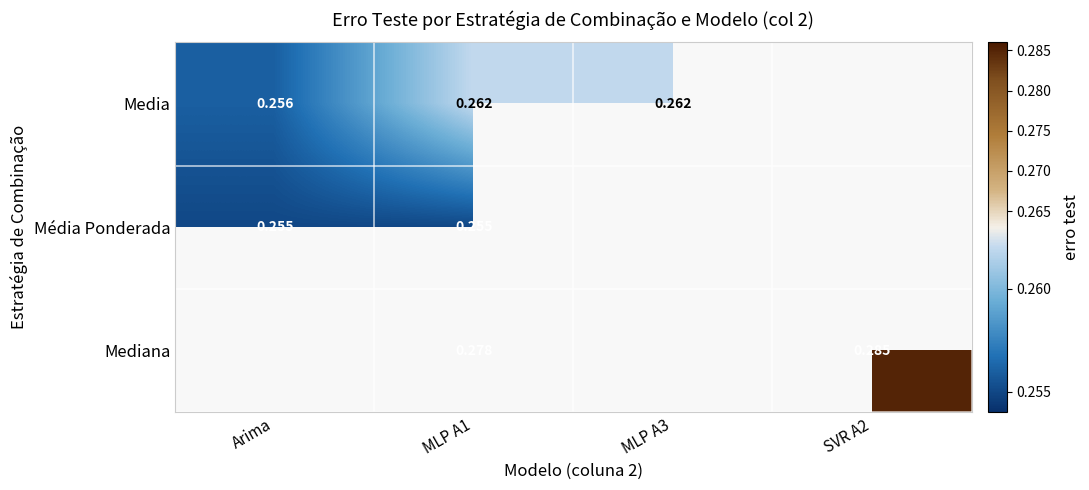

Is it true that Média Ponderada equals 0.4 at Arima?

False